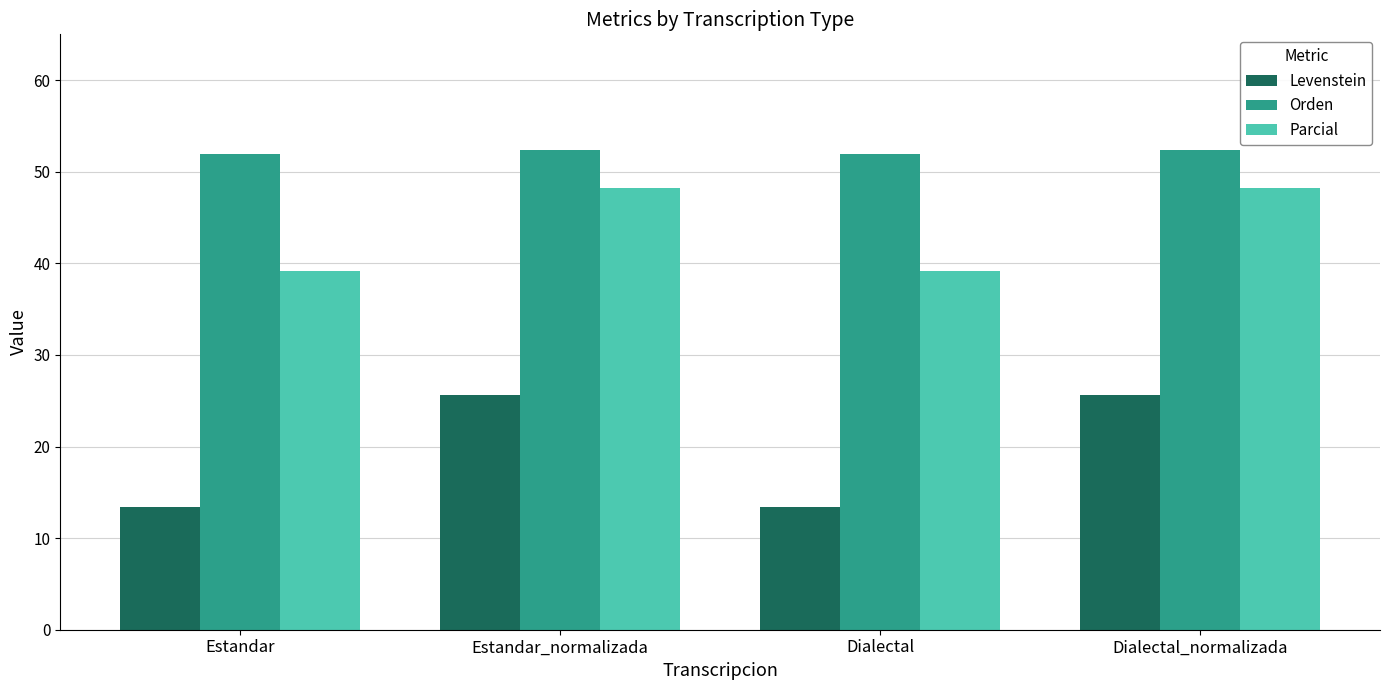

The Orden series shows 76.1 at Estandar. True or false?

False